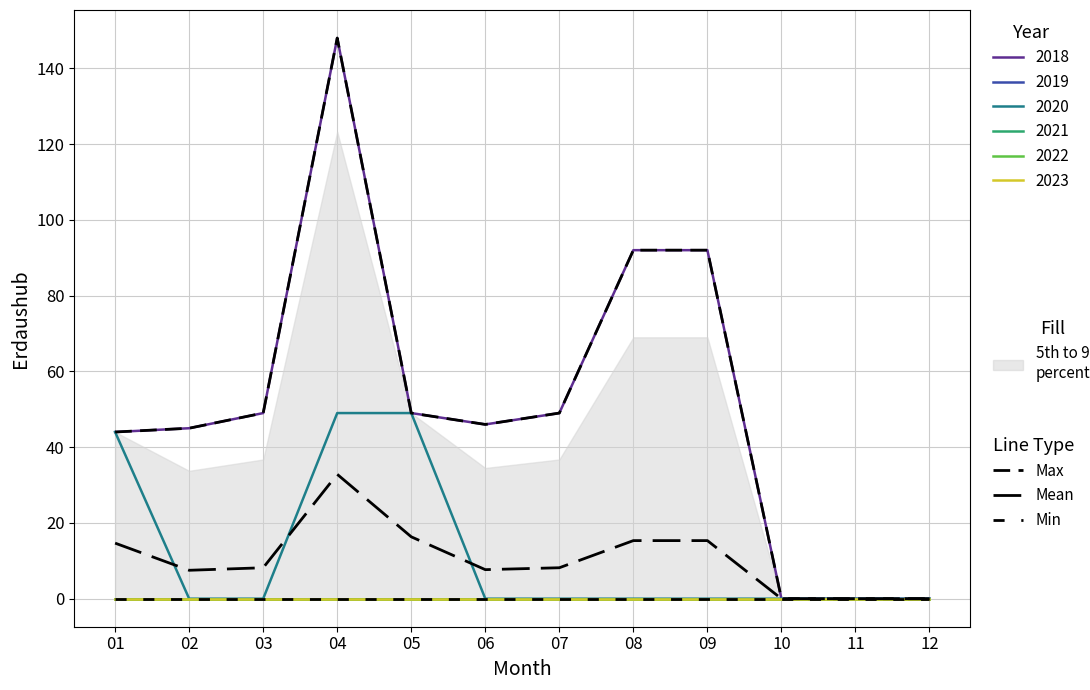

Rank the series by their average value, from lowest to highest.

Min, Mean, Max